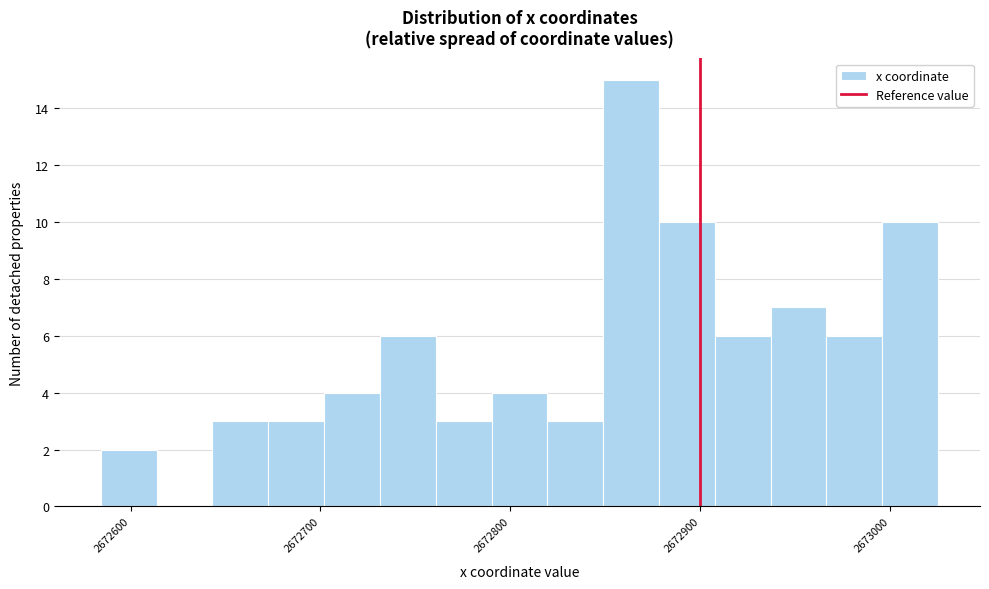

Read against the x-axis, roughly where is the centre of the tallest bar?

2672860